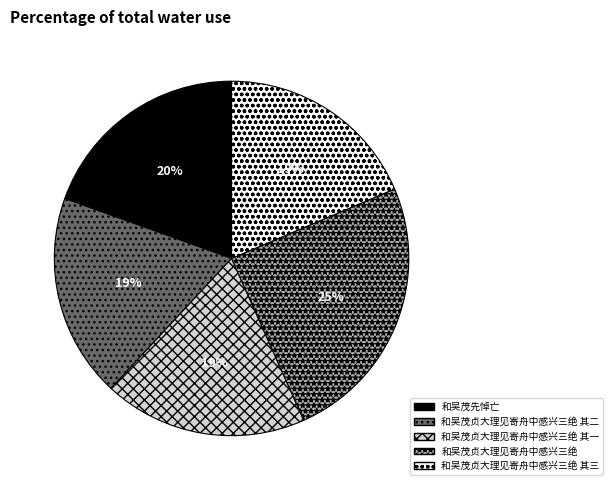

Is there any slice that represents more than half of the pie?

No